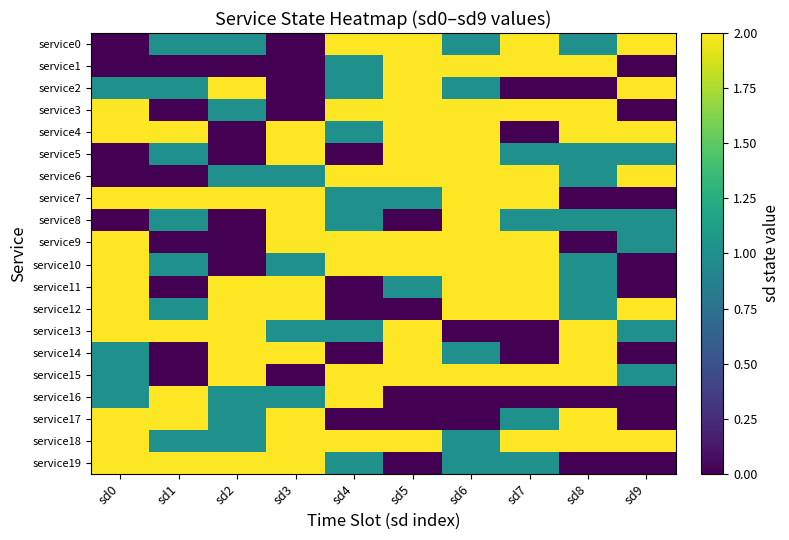

Which series has the largest total across all categories?

service18